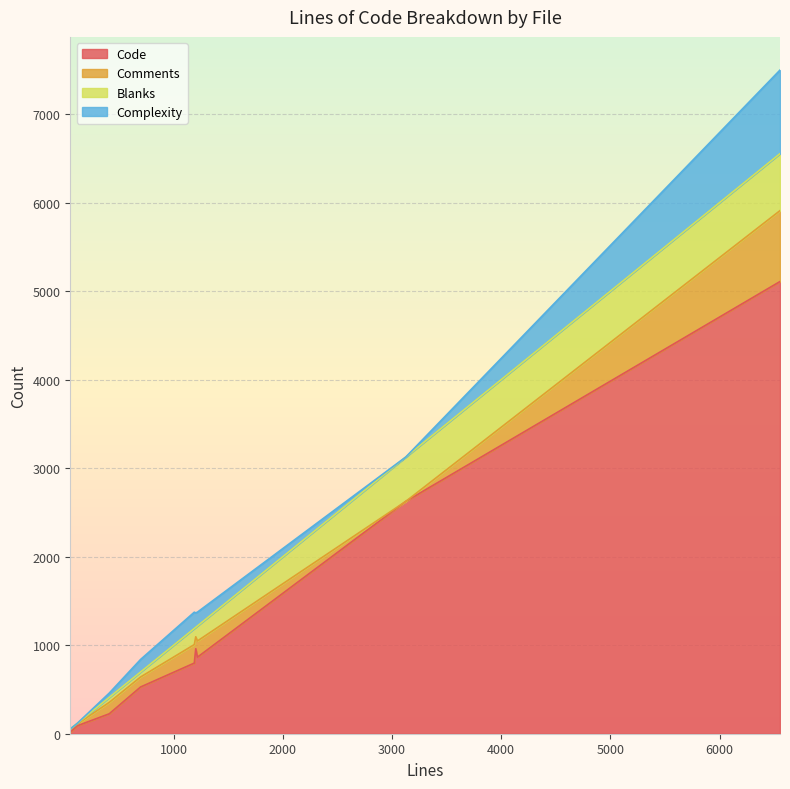

Reading left to right, list all the values displayed in this chart.

Code: version.sh=17	relay-websocket.c=225	logger.c=865	irc-server.c=5108	irc-nick.h=89	irc-nick.c=798	irc-mode.c=528	irc-ctcp.c=960	ChangeLog.adoc=2625
Comments: version.sh=32	relay-websocket.c=129	logger.c=183	irc-server.c=801	irc-nick.h=20	irc-nick.c=209	irc-mode.c=113	irc-ctcp.c=135	ChangeLog.adoc=0
Blanks: version.sh=4	relay-websocket.c=56	logger.c=170	irc-server.c=644	irc-nick.h=7	irc-nick.c=182	irc-mode.c=56	irc-ctcp.c=107	ChangeLog.adoc=501
Complexity: version.sh=1	relay-websocket.c=49	logger.c=156	irc-server.c=944	irc-nick.h=0	irc-nick.c=184	irc-mode.c=142	irc-ctcp.c=163	ChangeLog.adoc=0